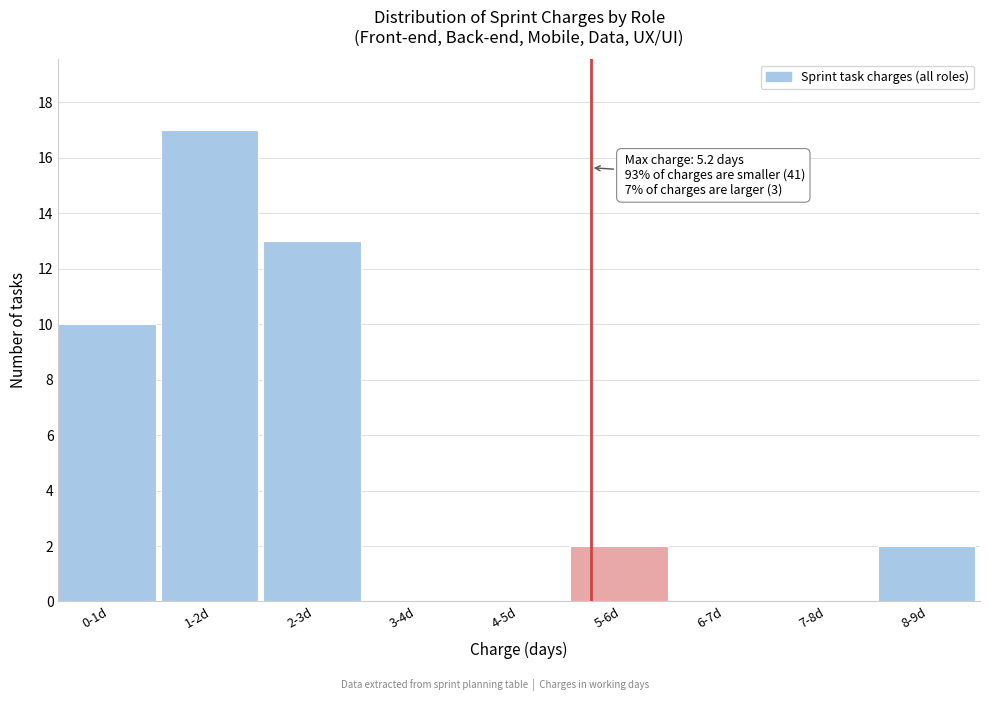

Reading right to left, transcribe all the data shown in this chart.

8-9d=2	7-8d=0	6-7d=0	5-6d=2	4-5d=0	3-4d=0	2-3d=13	1-2d=17	0-1d=10